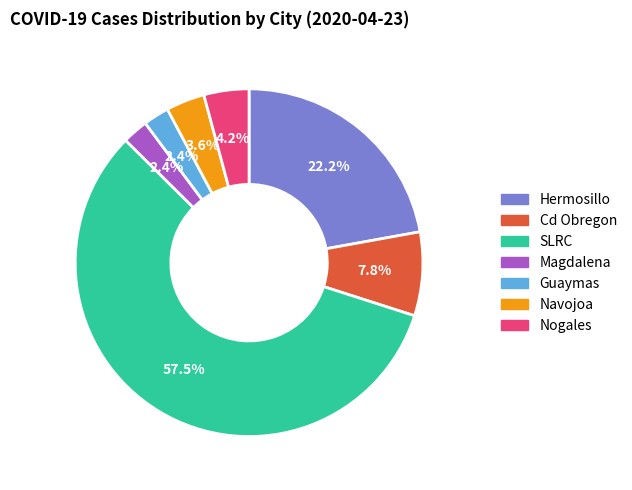

True or false: SLRC accounts for 72% of the total.

False